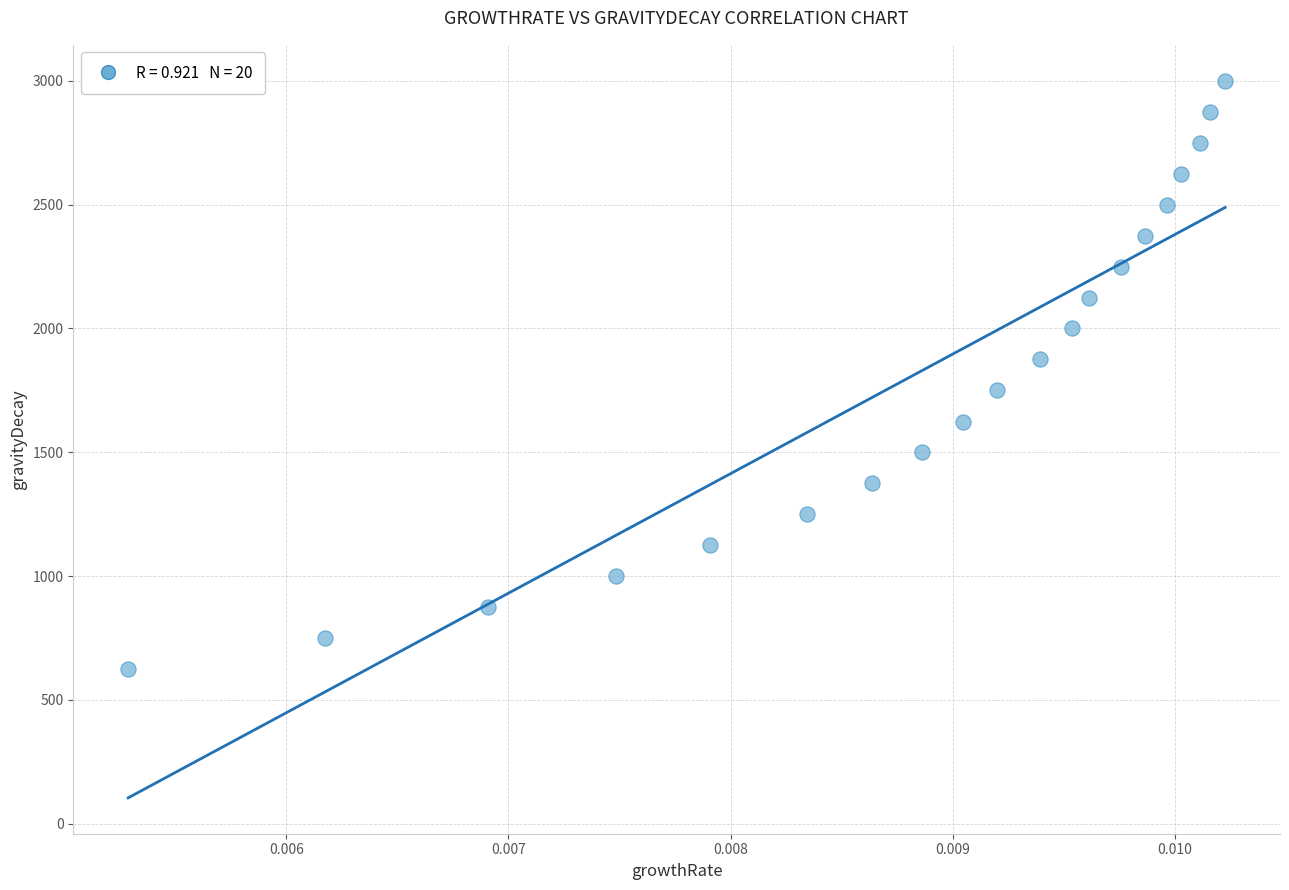

List the coordinates of all points as (X, Y) pairs, reading left to right.

(0.0, 624.9)  (0.0, 748.7)  (0.0, 874.6)  (0.0, 999.9)  (0.0, 1123.8)  (0.0, 1249.9)  (0.0, 1374.8)  (0.0, 1499.8)  (0.0, 1624.1)  (0.0, 1749.7)  (0.0, 1875.0)  (0.0, 1999.8)  (0.0, 2124.7)  (0.0, 2249.4)  (0.0, 2374.7)  (0.0, 2499.6)  (0.0, 2624.0)  (0.0, 2749.8)  (0.0, 2875.0)  (0.0, 3000.0)